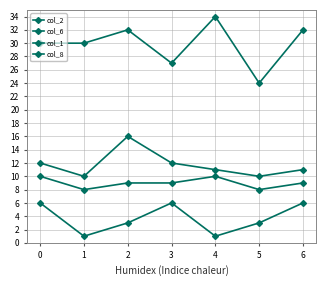

How many series are shown in this chart?

4